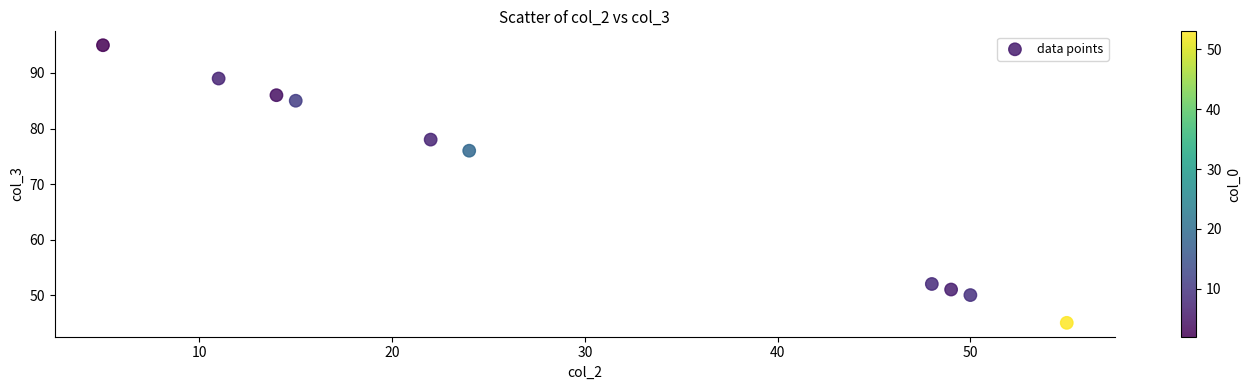

What Y value in the scatter plot is closest to 70?

76